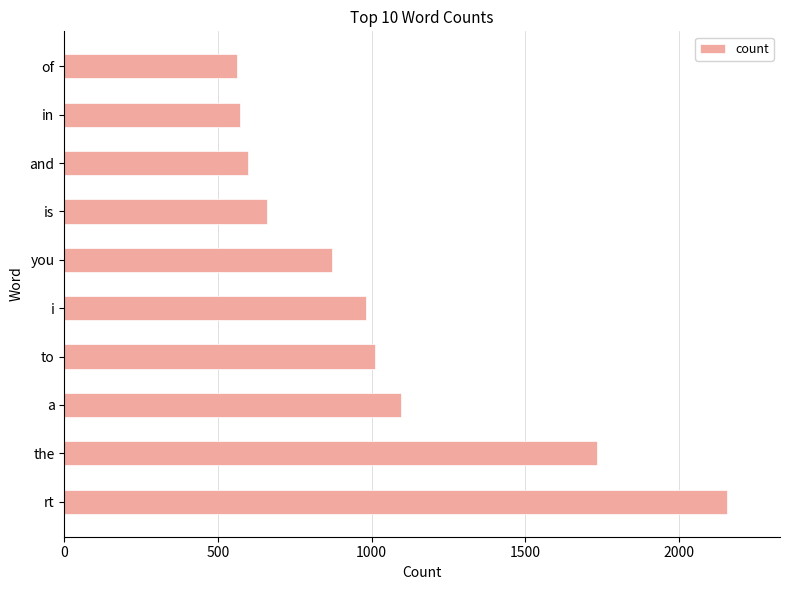

At which label is the value closest to 1360?

a